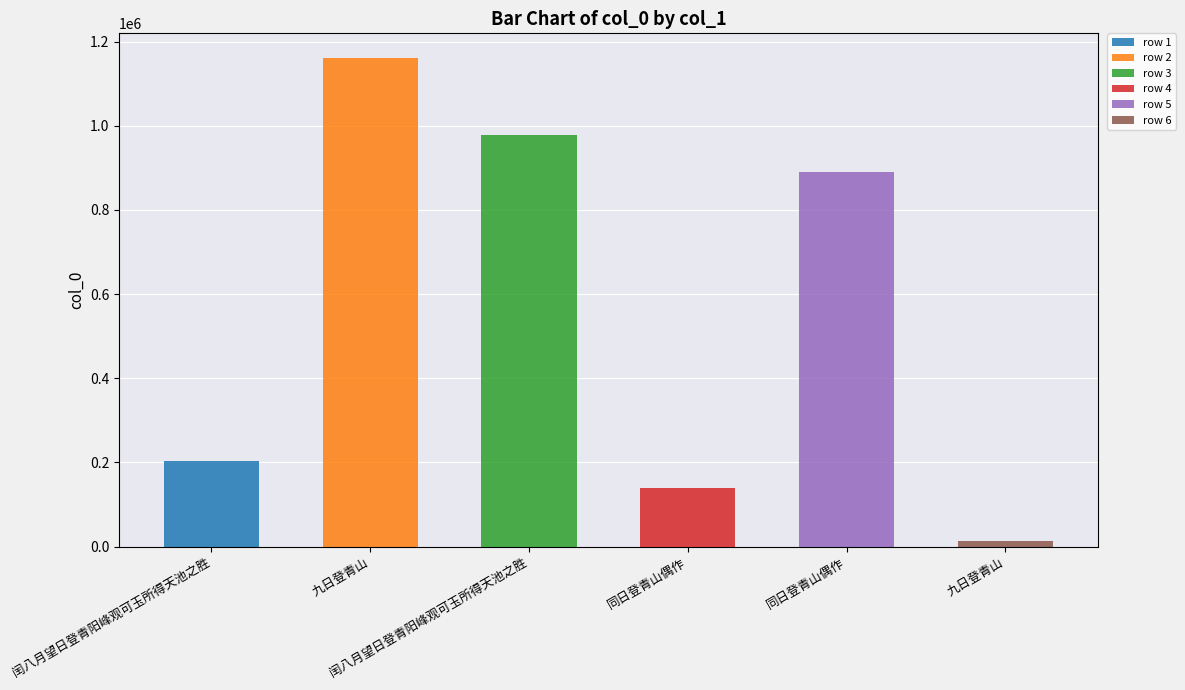

What is the label of the 2nd bar from the left?

九日登青山